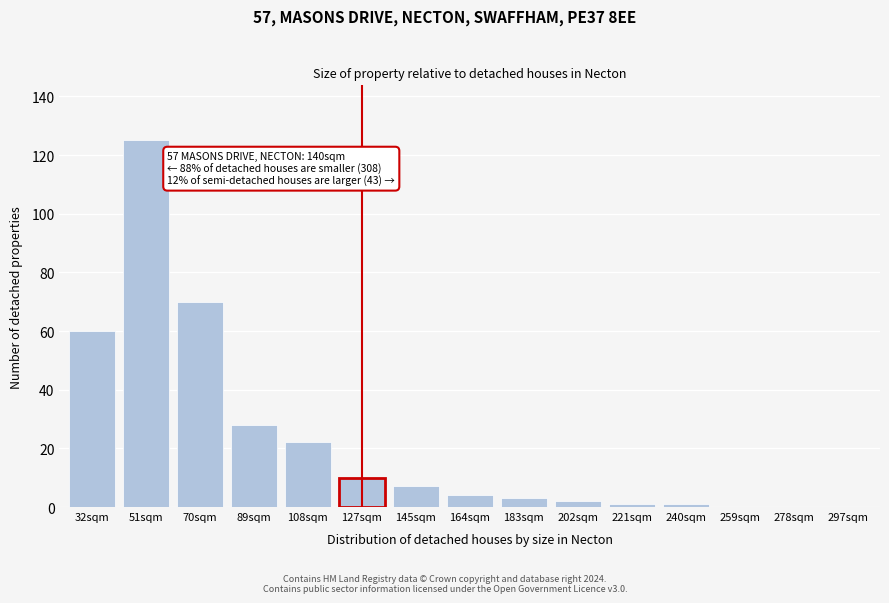

Reading left to right, list all the values displayed in this chart.

32sqm=60	51sqm=125	70sqm=70	89sqm=28	108sqm=22	127sqm=10	145sqm=7	164sqm=4	183sqm=3	202sqm=2	221sqm=1	240sqm=1	259sqm=0	278sqm=0	297sqm=0